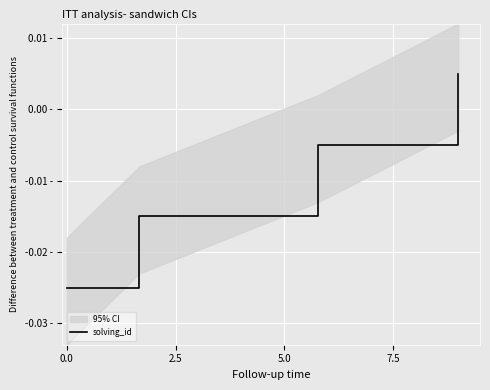

Between 5.0 and 7.5, which is larger?

7.5